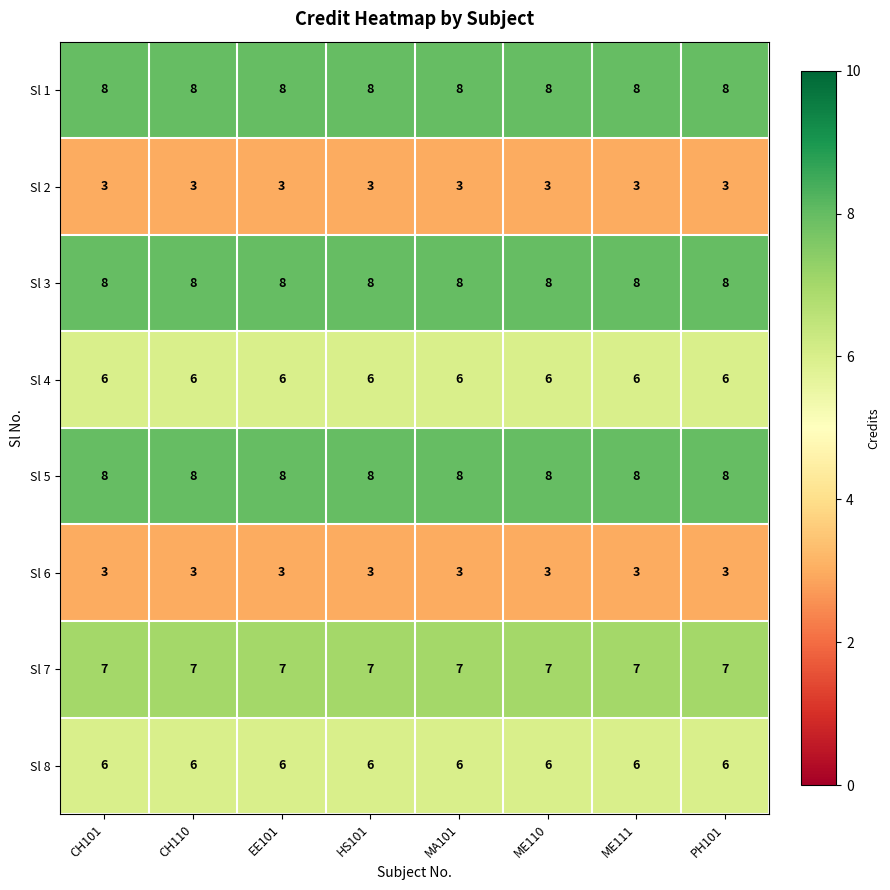

The value of Sl 5 at HS101 is 3. True or false?

False